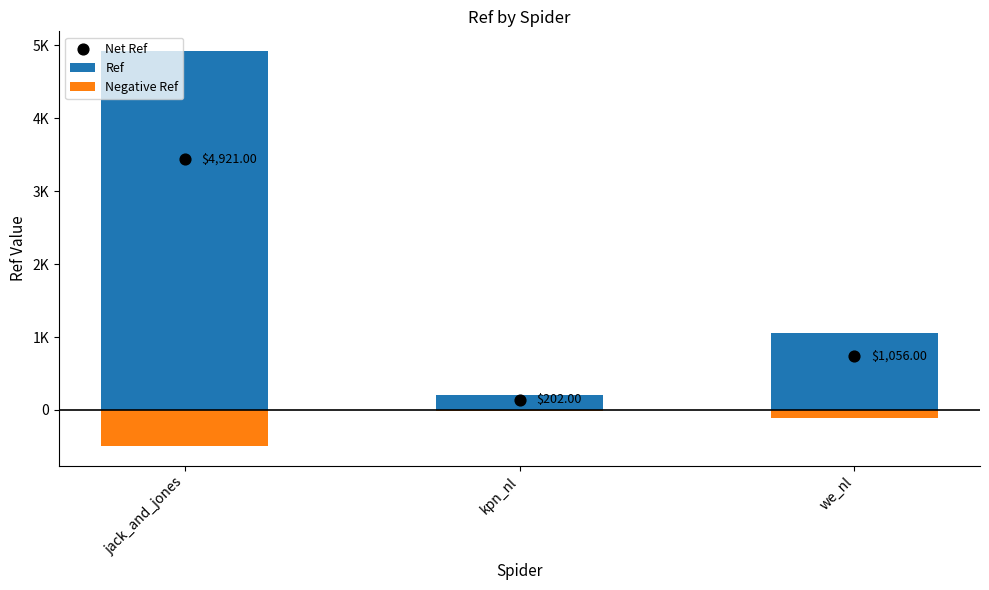

At how many categories does at least one series exceed 2965?

1